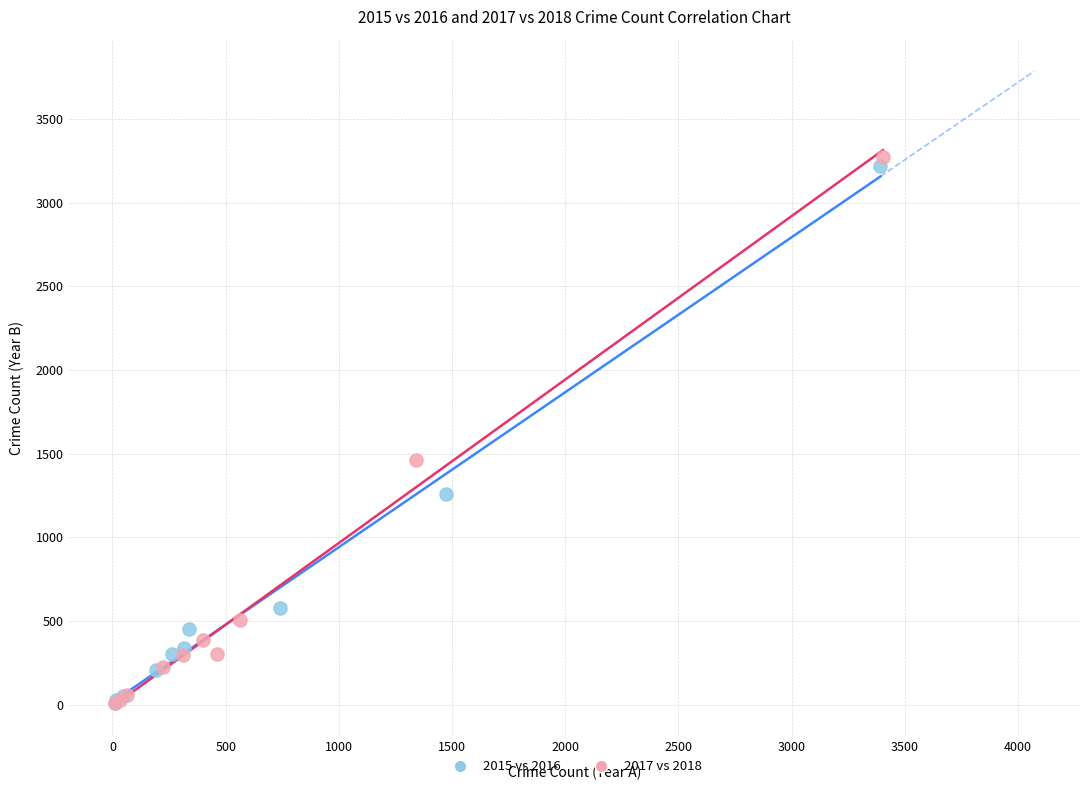

Which series has the widest spread of Y values?

2017 vs 2018